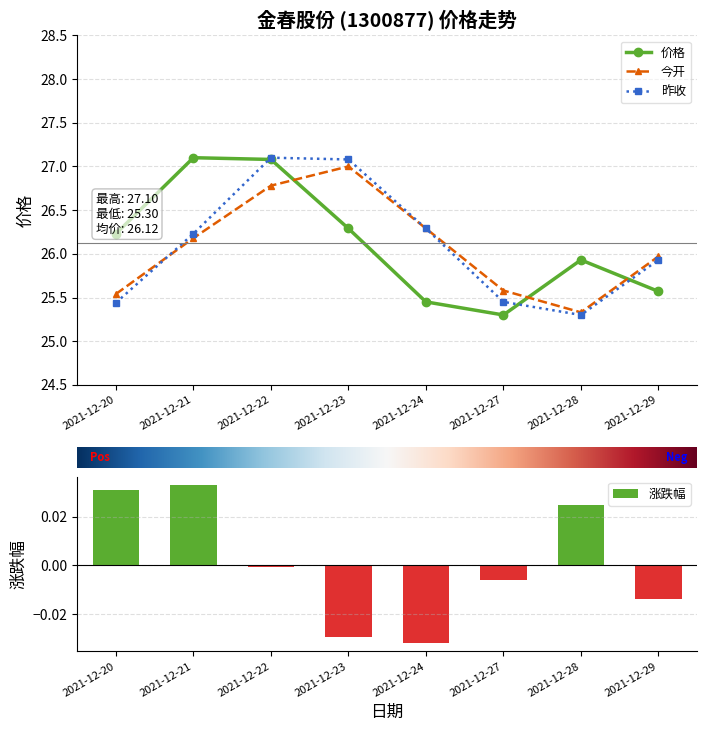

What is the difference between the second highest and minimum values in the 昨收 series?

1.8